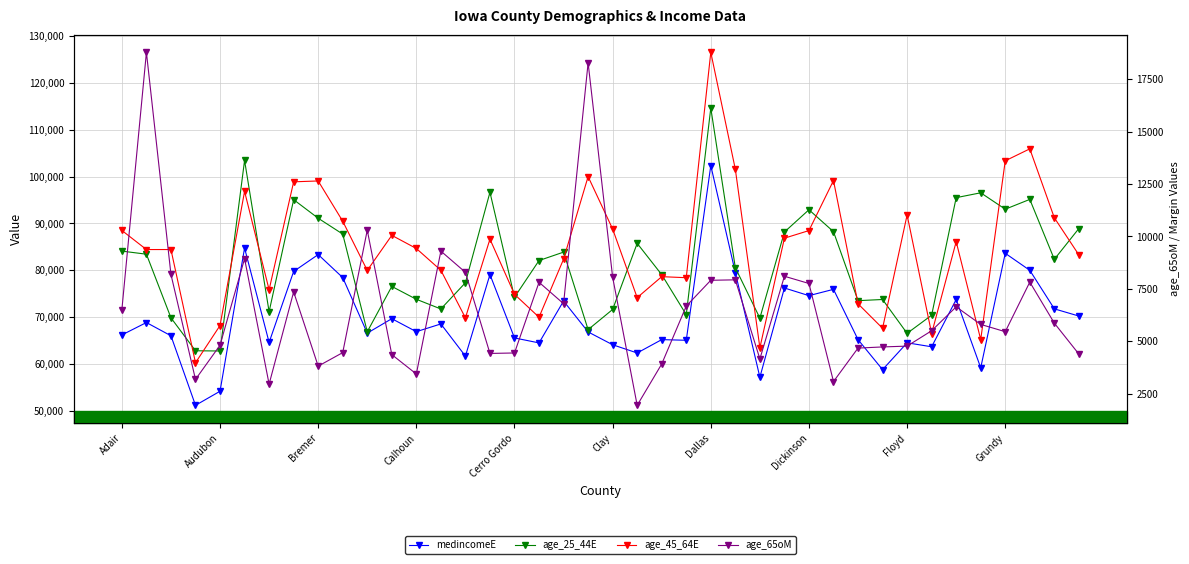

List the series in order of their peak value, highest first.

age_45_64E, age_25_44E, medincomeE, age_65oM